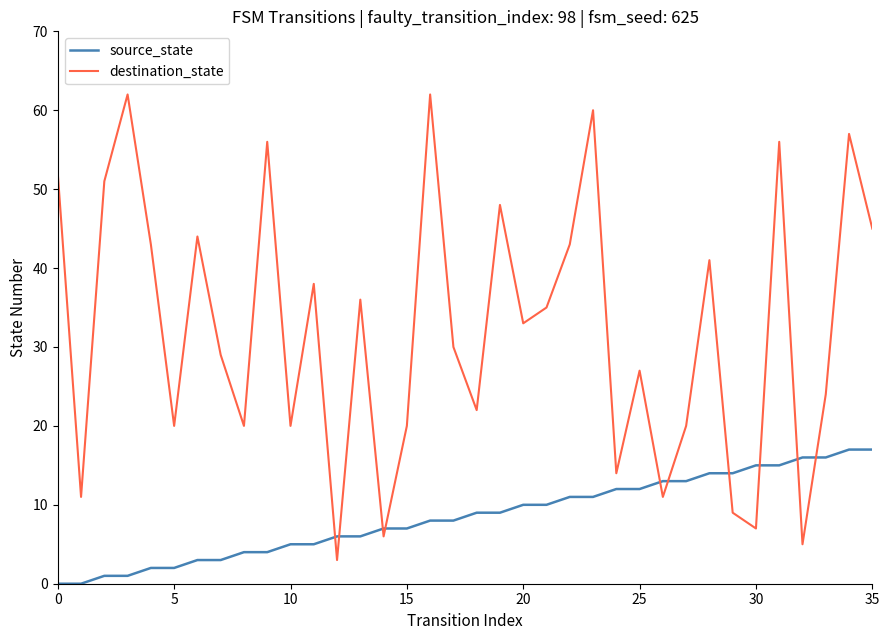

Rank the series by their maximum value, from highest to lowest.

destination_state, source_state